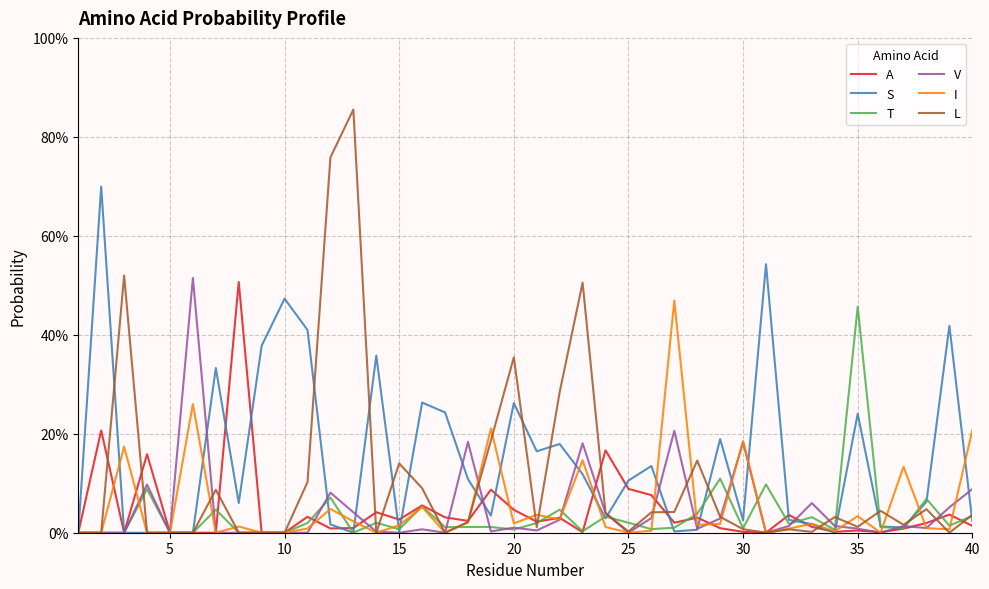

What are all the series names shown in the legend?

A, S, T, V, I, L